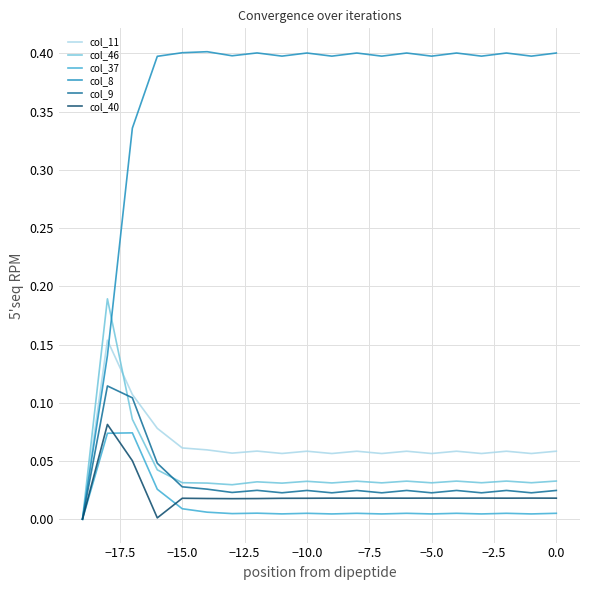

What are all the series names shown in the legend?

col_11, col_46, col_37, col_8, col_9, col_40